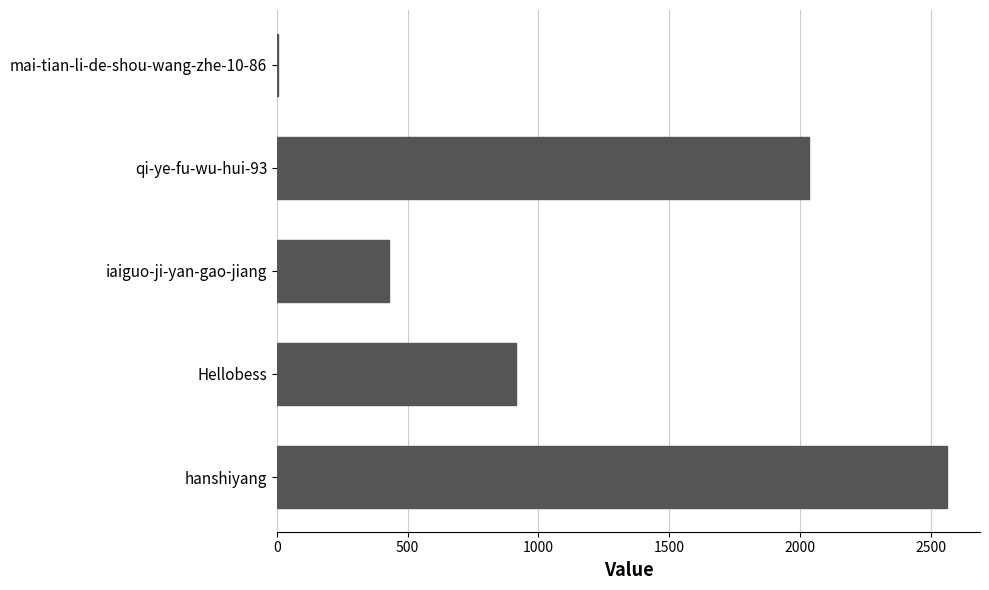

Count the values in the range 430 to 2034.

3